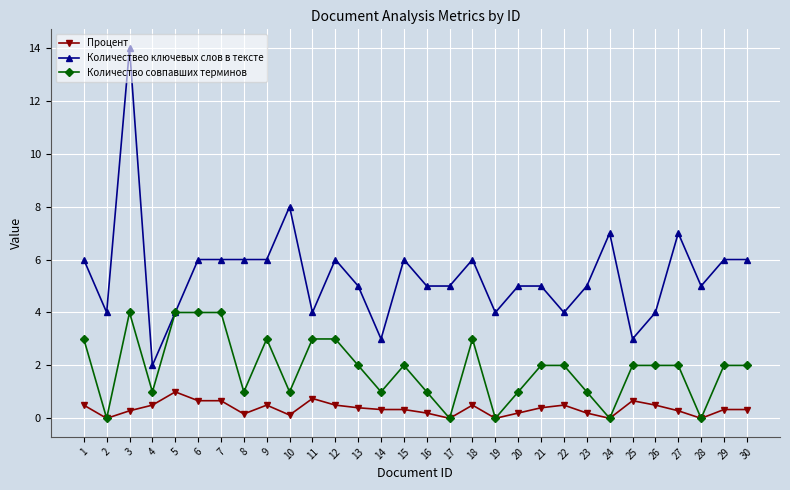

Is this an area chart (filled region under the line)?

No